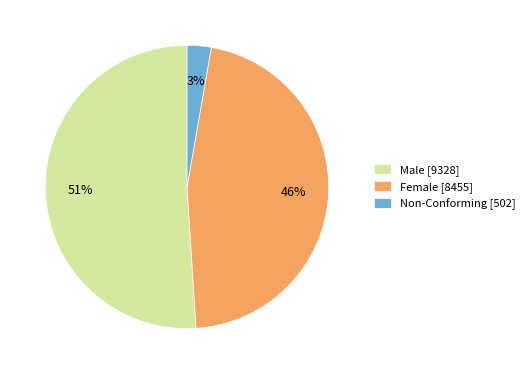

To the nearest percent, what portion does Male represent?

51%